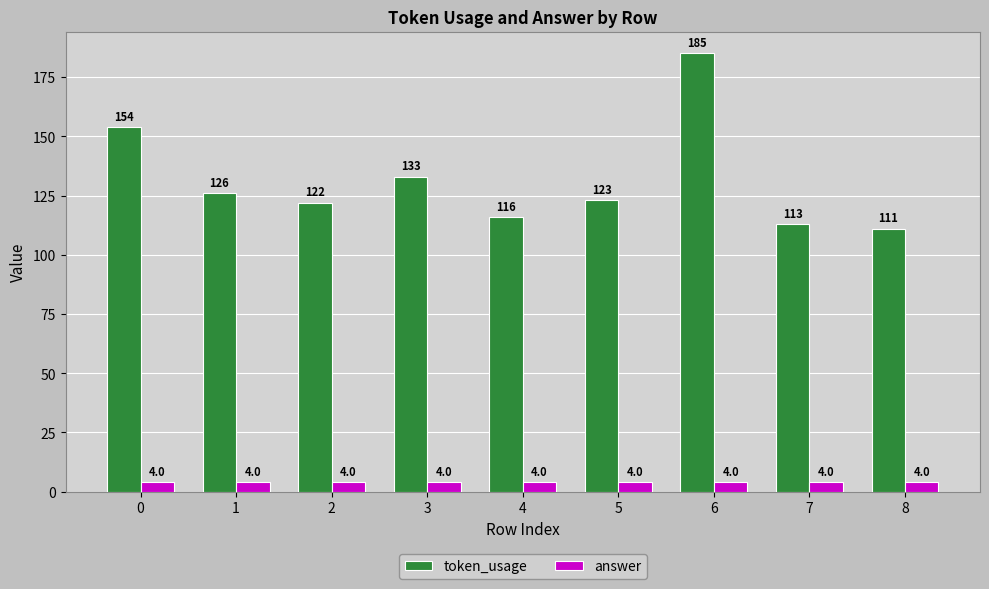

Between 5 and 6, which series saw the biggest shift?

token_usage